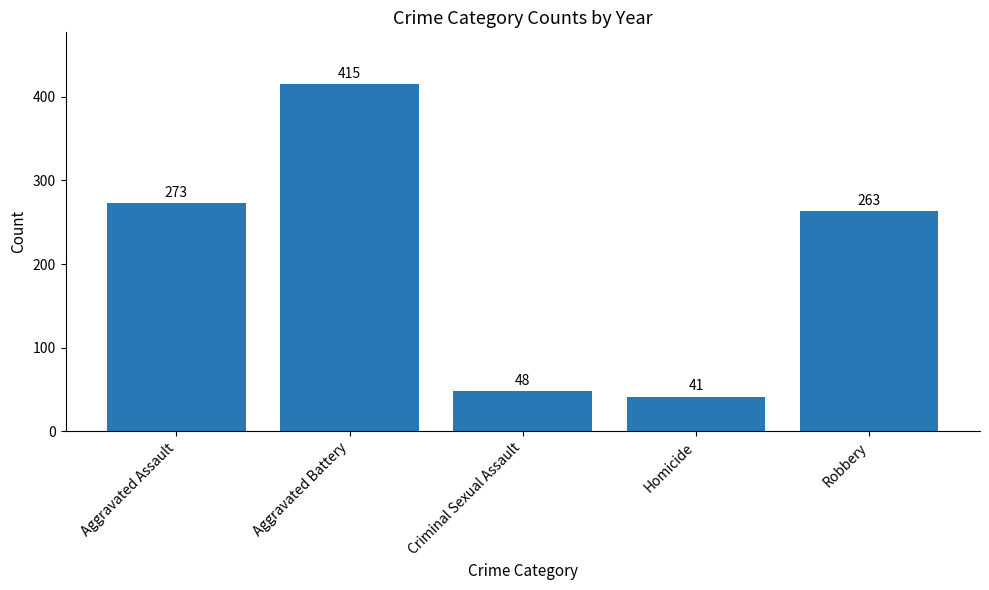

Approximately how many times larger is the value at Aggravated Assault compared to Robbery?

1.0